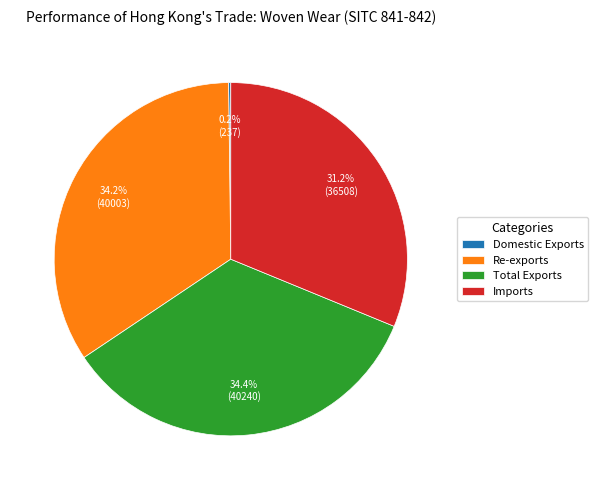

To the nearest percent, what is the average slice percentage?

25%